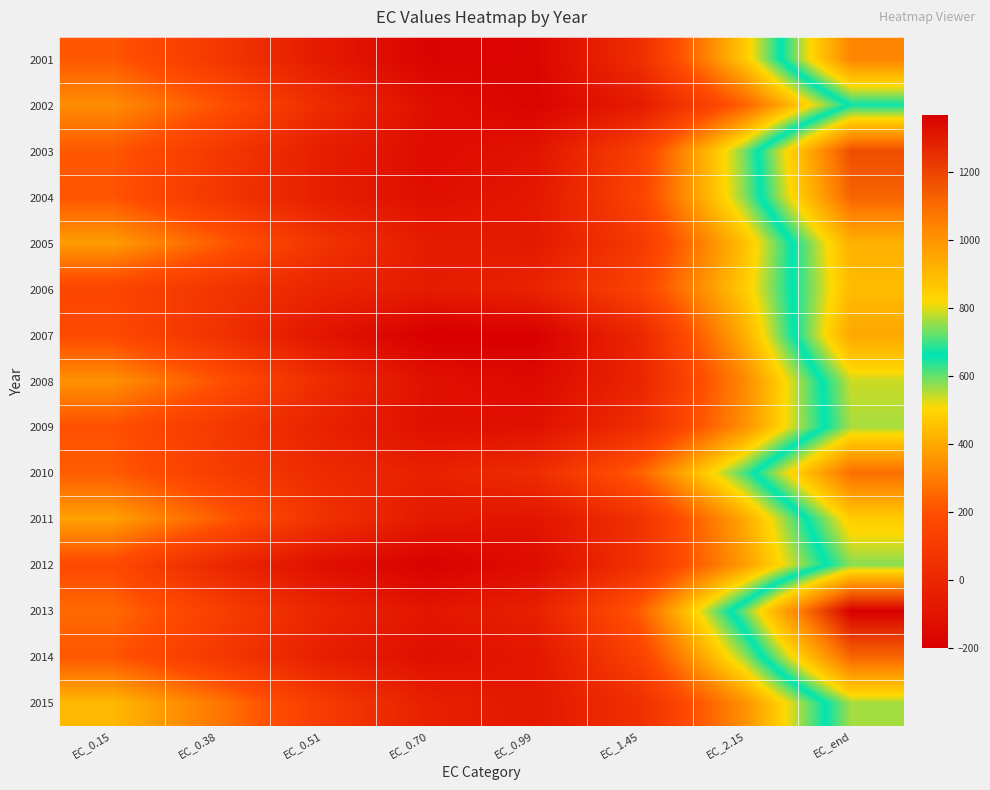

What is the spread (max minus min) of values at EC_2.15?

489.7